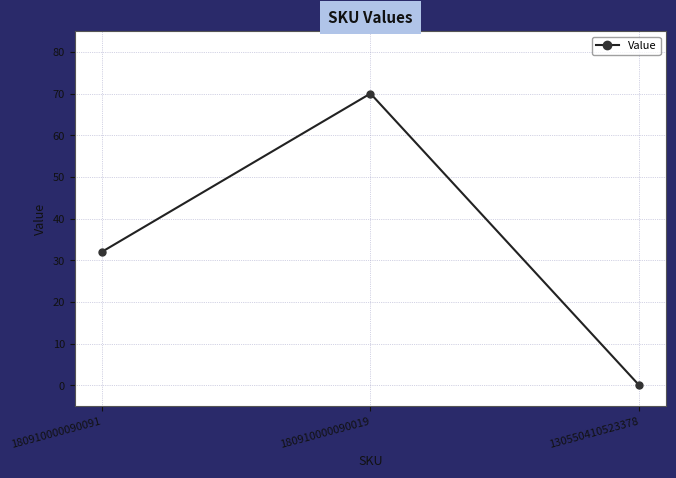

Does the chart display data point markers on the line(s)?

Yes